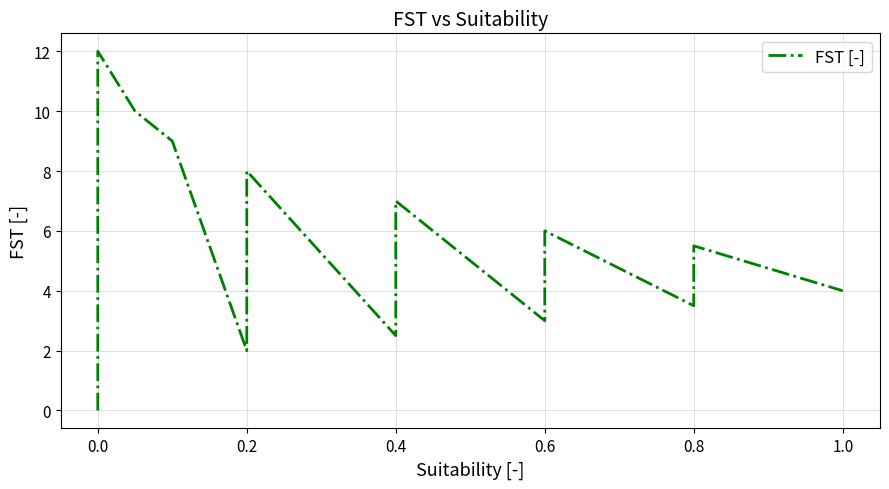

How many points are higher than both their immediate neighbors (excluding endpoints)?

5